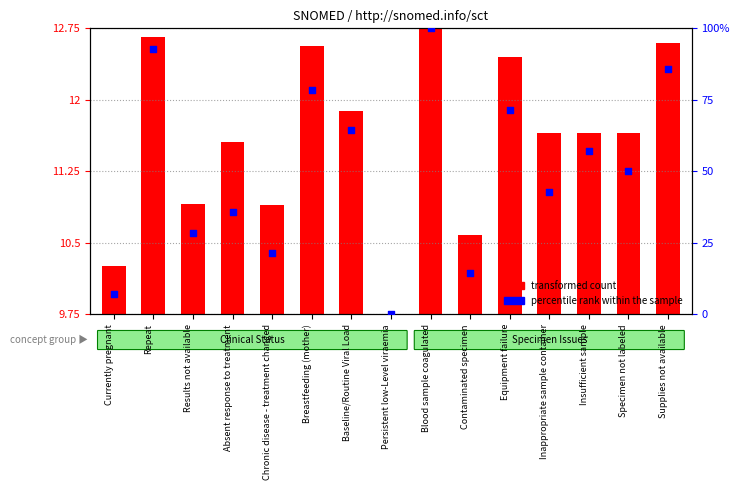

At how many categories does at least one series exceed 65?

5